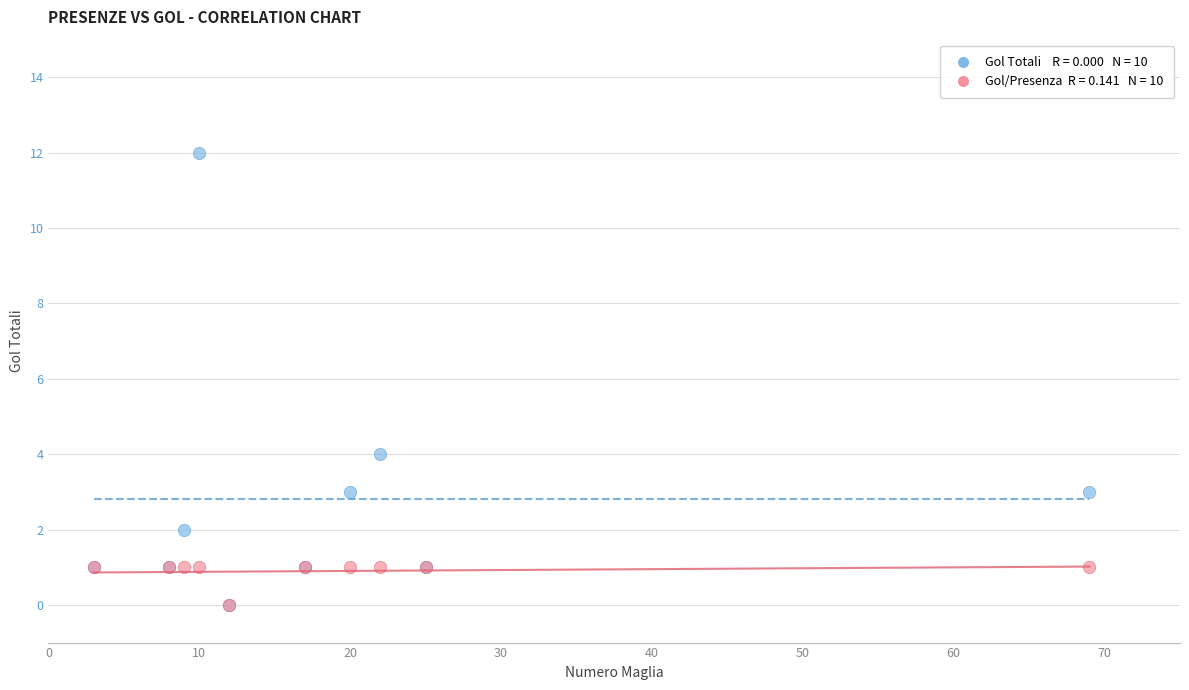

Across all series, what Y value is closest to 6?

4